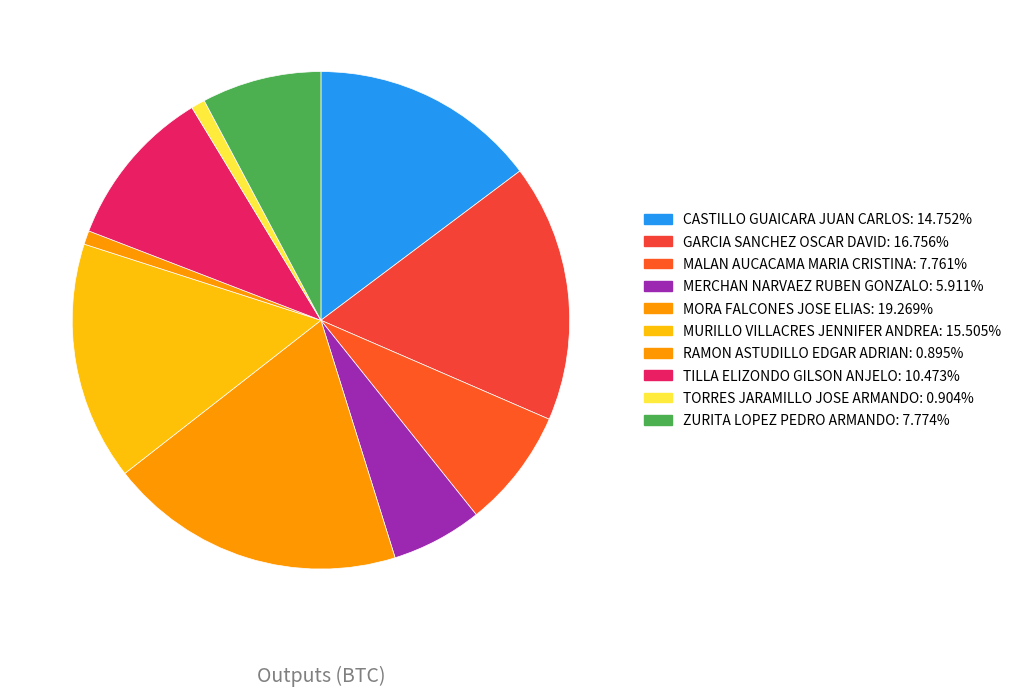

Count the number of slices in the pie.

10